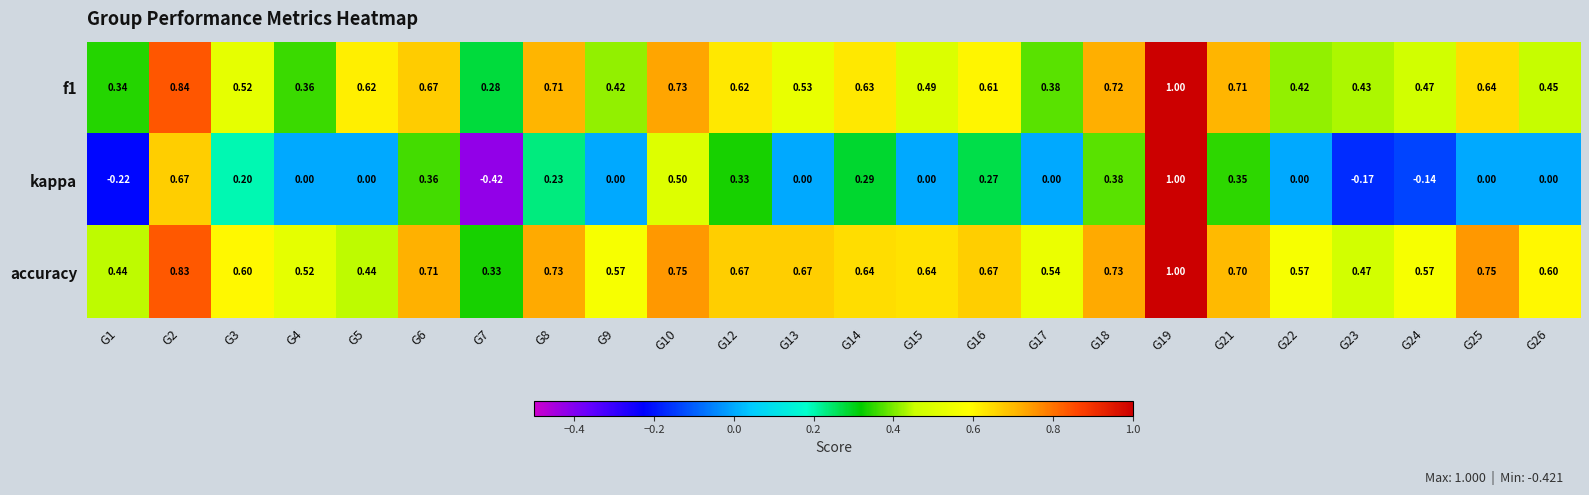

Which series has the widest spread of values?

kappa